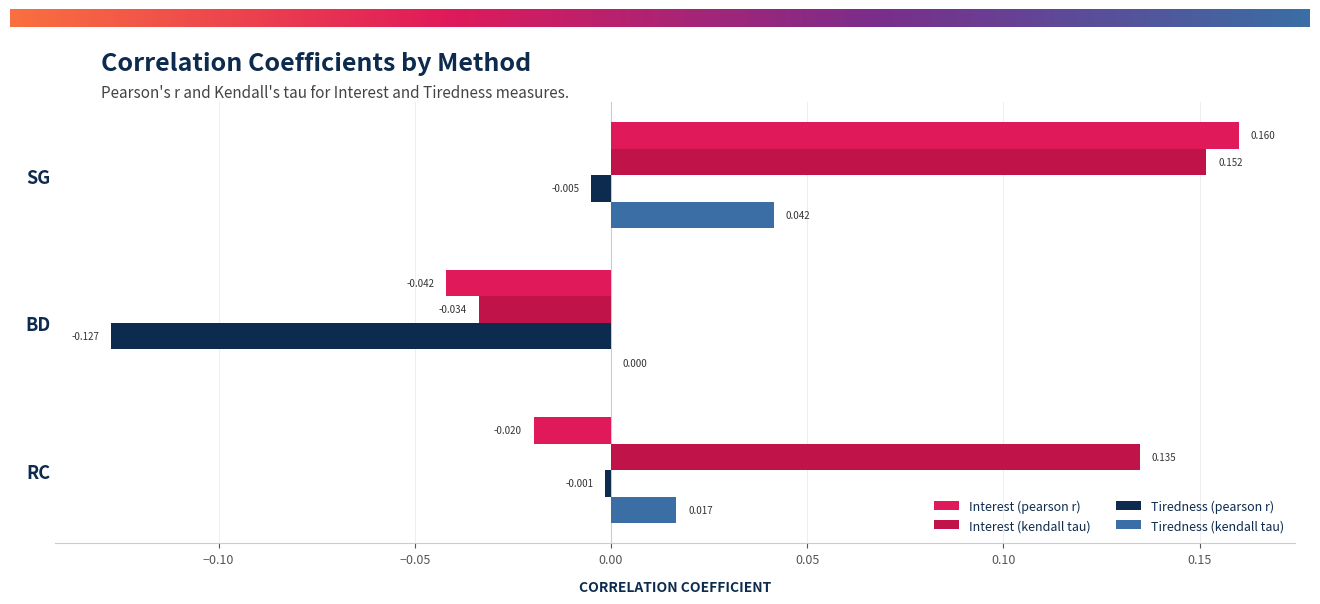

How many data points does each series have?

3